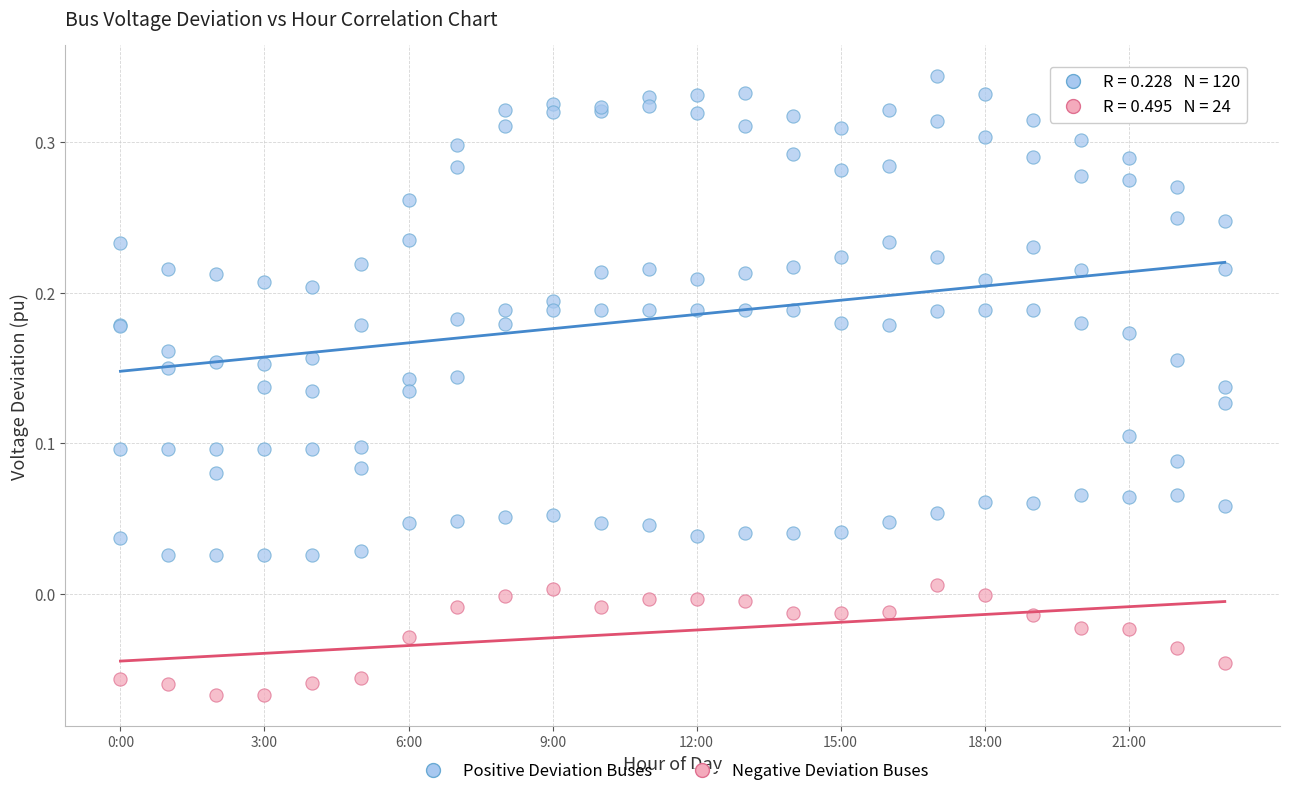

Which series contains the highest Y value?

Positive Deviation Buses